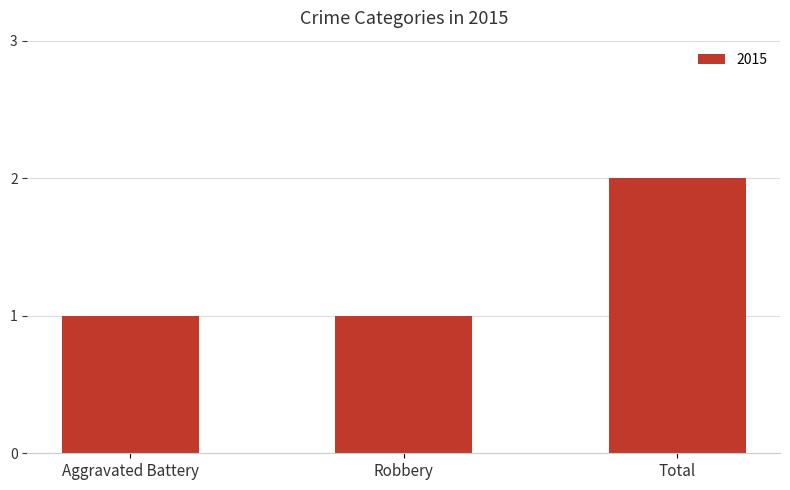

What is the smallest value displayed?

1